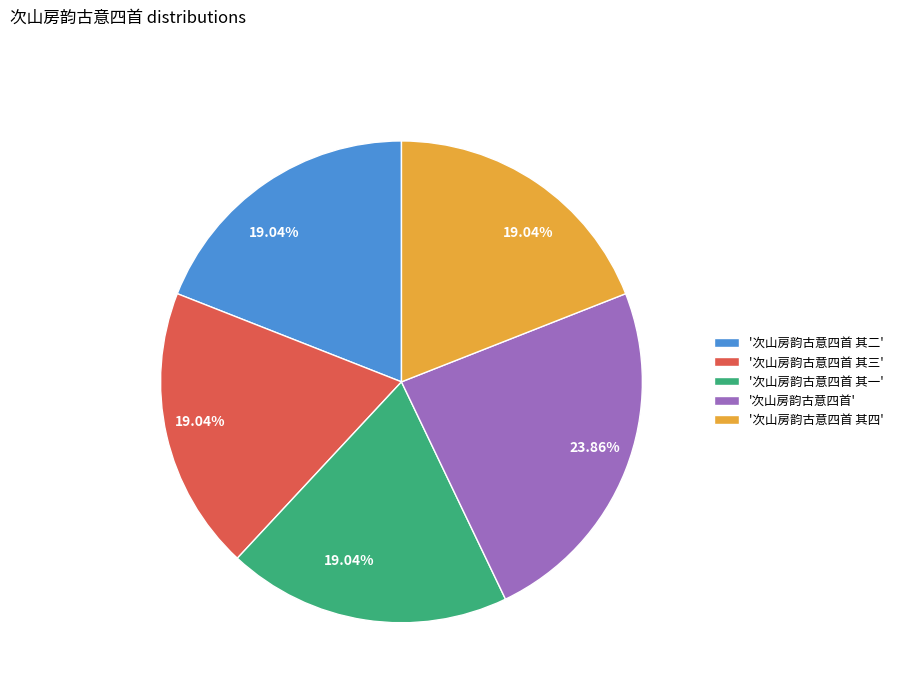

What is the largest slice in the pie chart?

'次山房韵古意四首'